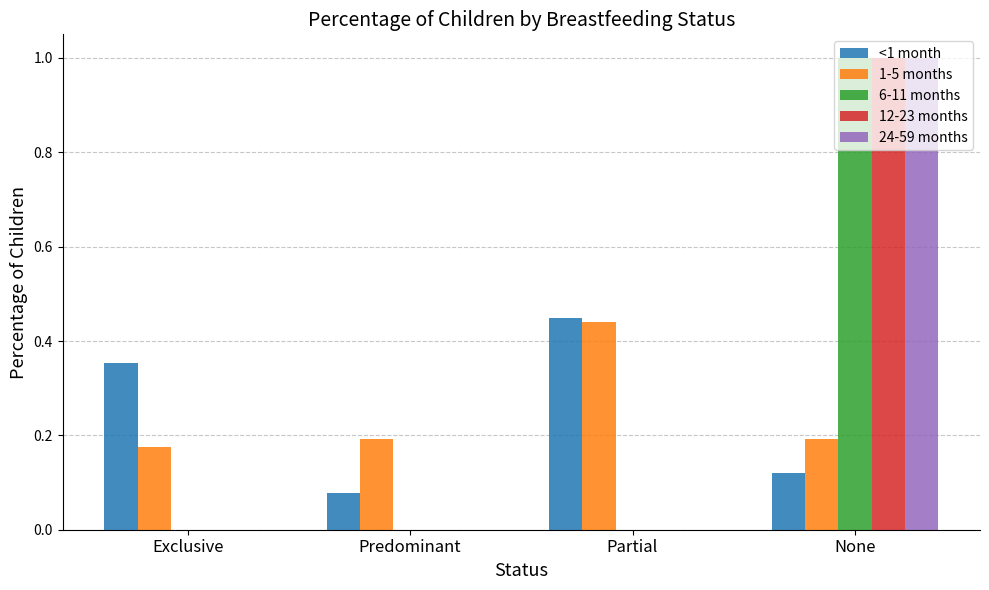

Between Predominant and Partial, which series saw the biggest shift?

<1 month